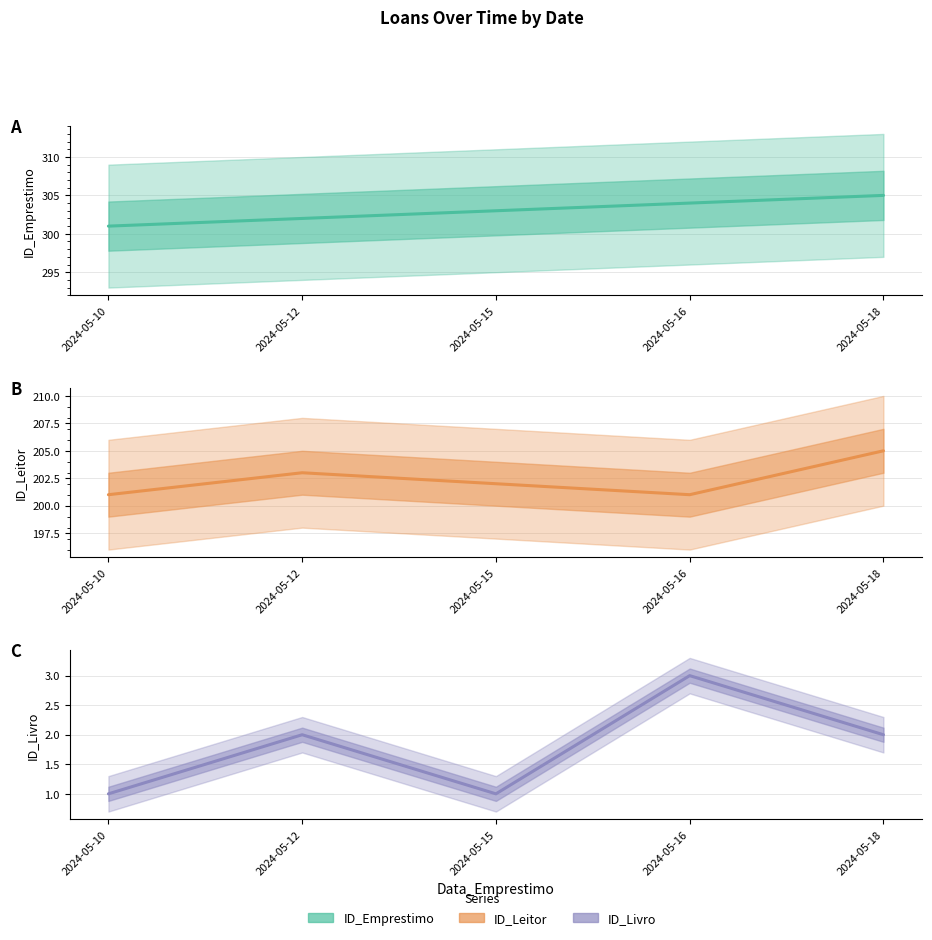

At how many categories does at least one series exceed 191?

5